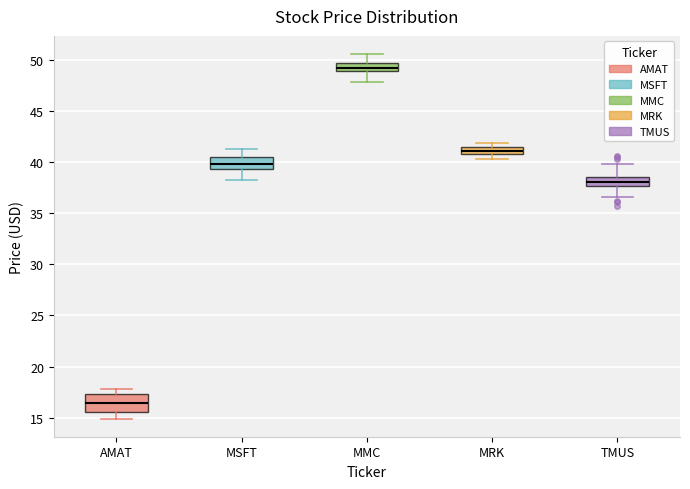

Comparing the boxes themselves (not the whiskers), which one is the tallest?

AMAT